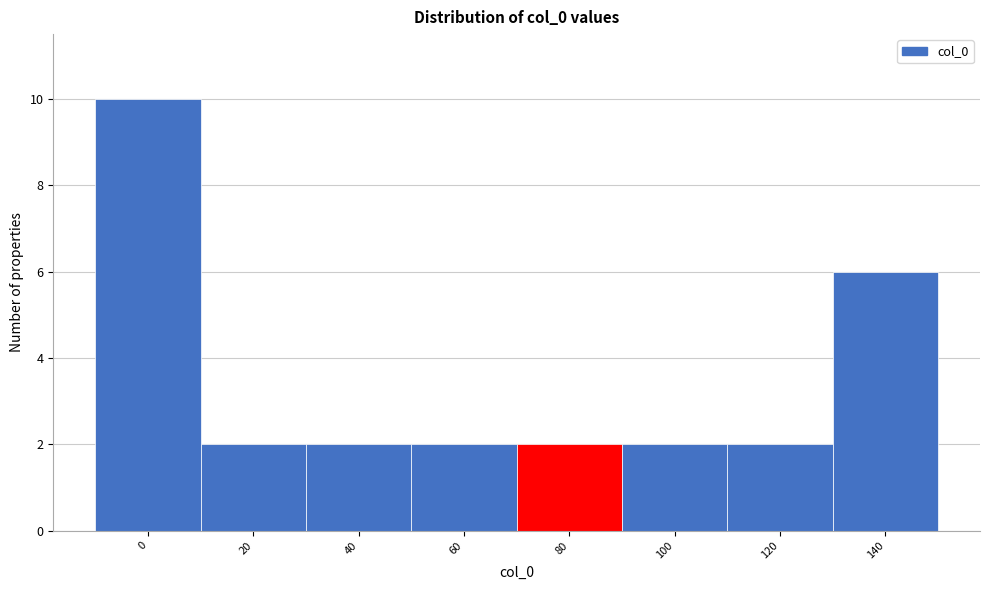

Reading left to right, what are all the values shown in this chart?

0=10	20=2	40=2	60=2	80=2	100=2	120=2	140=6